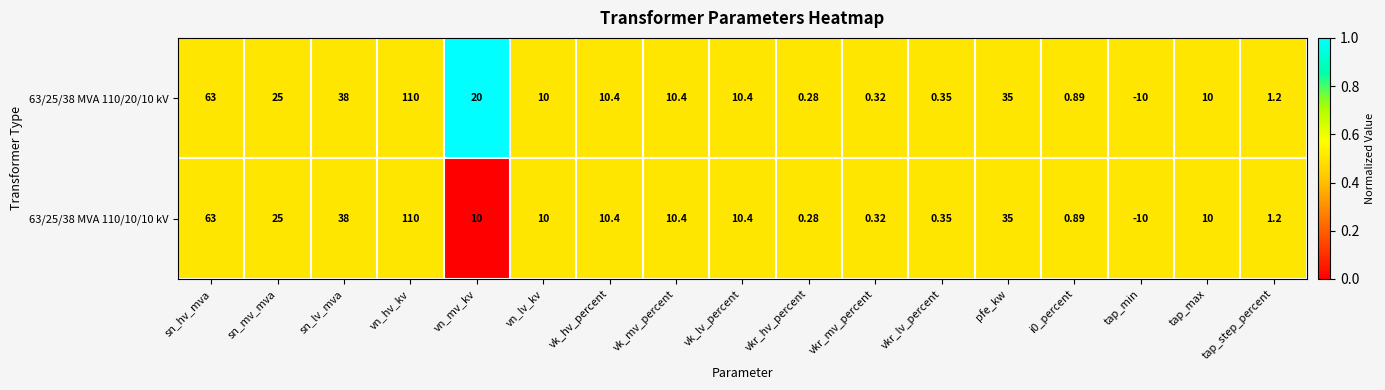

At which label does 63/25/38 MVA 110/10/10 kV first exceed 10?

sn_hv_mva